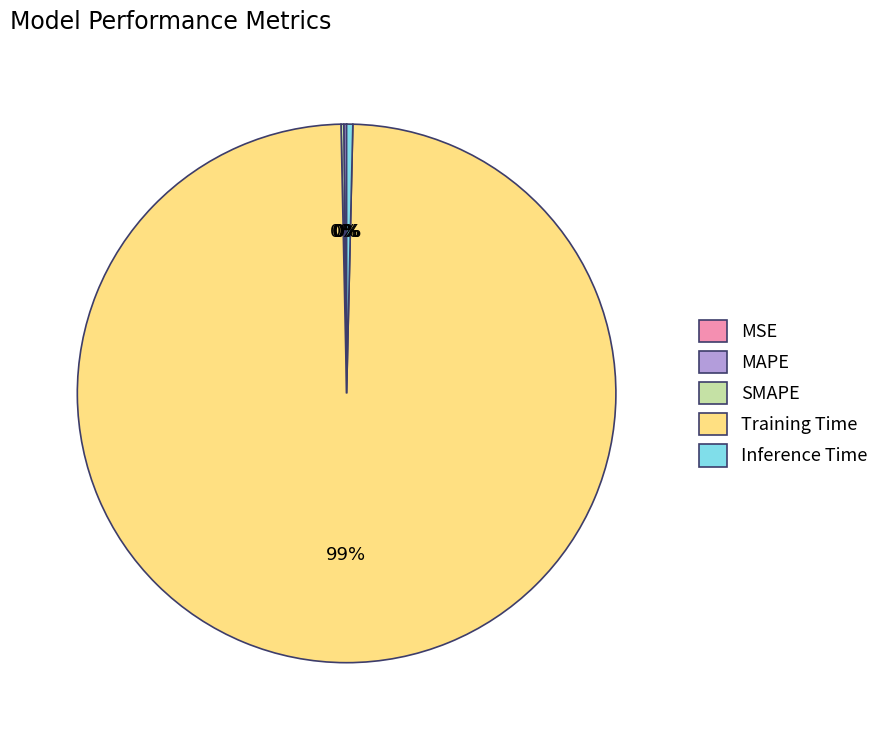

Is there a majority slice in this chart?

Yes